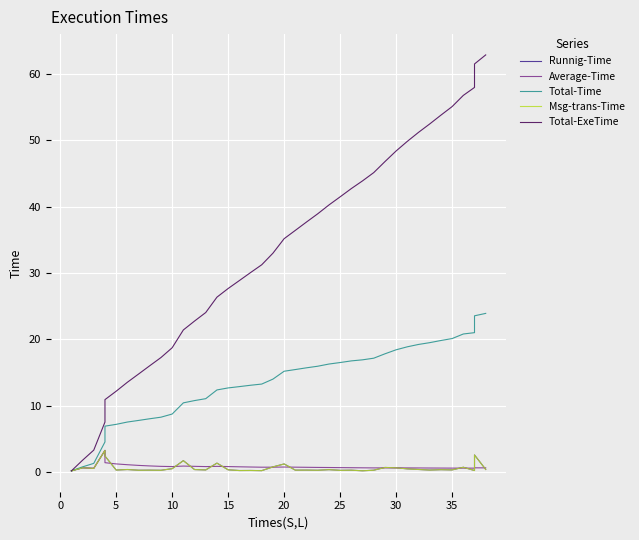

What are all the series names shown in the legend?

Runnig-Time, Average-Time, Total-Time, Msg-trans-Time, Total-ExeTime